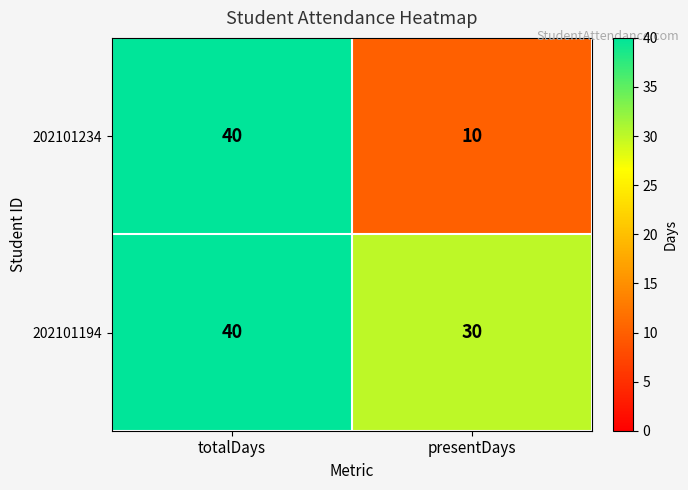

At presentDays, list the series in order from largest to smallest.

202101194, 202101234